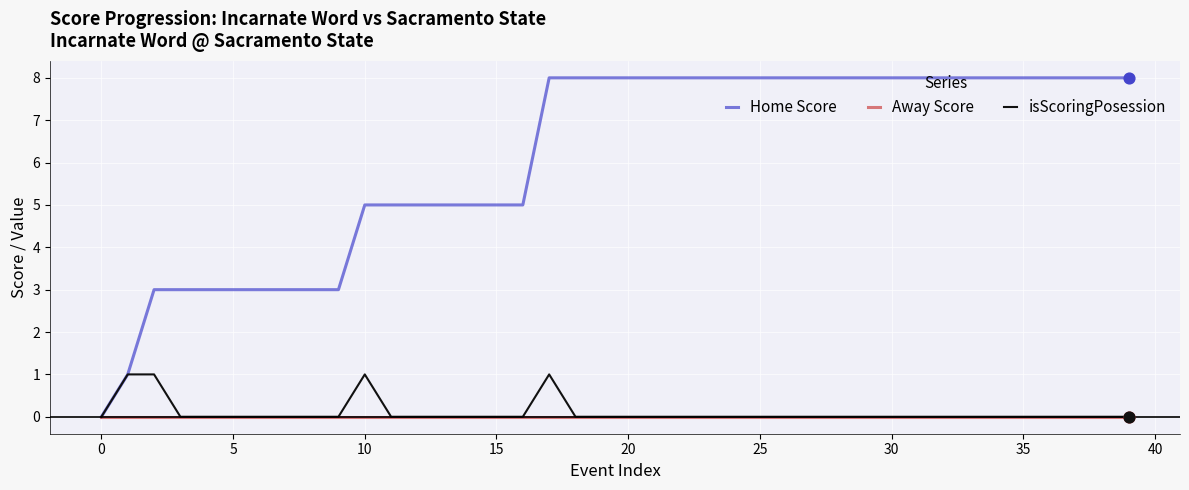

What are all the series names shown in the legend?

Home Score, Away Score, isScoringPosession